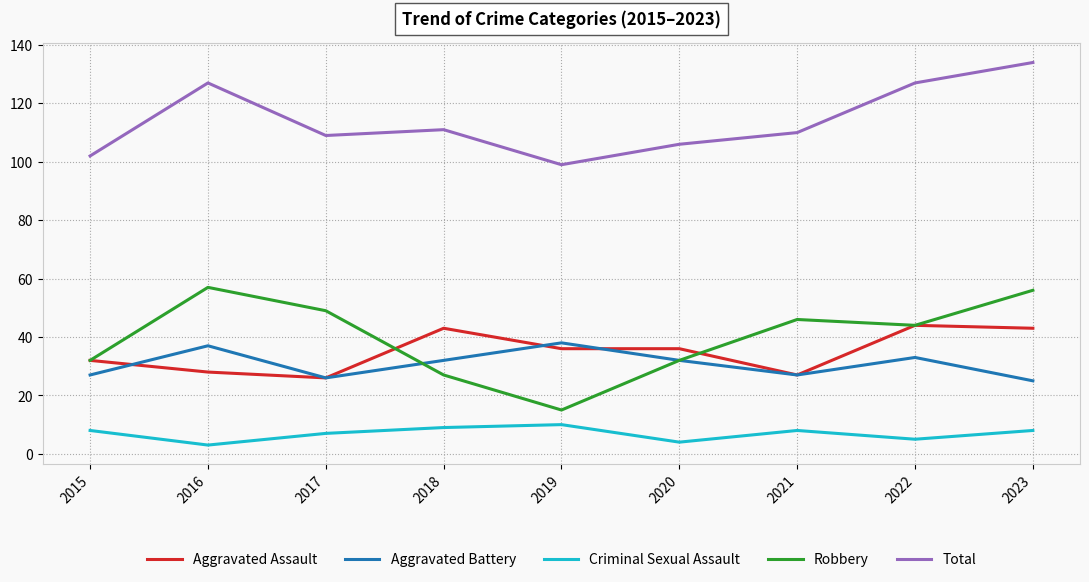

At which category is the sum across all series the highest?

2023